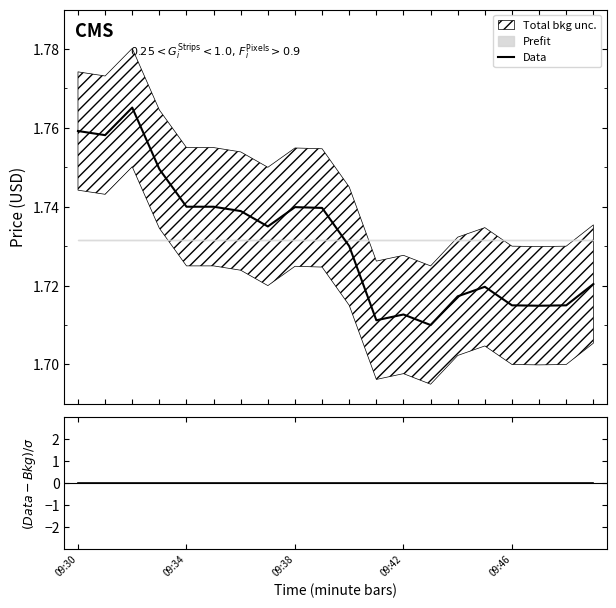

What is the average value of the Data series?

1.7